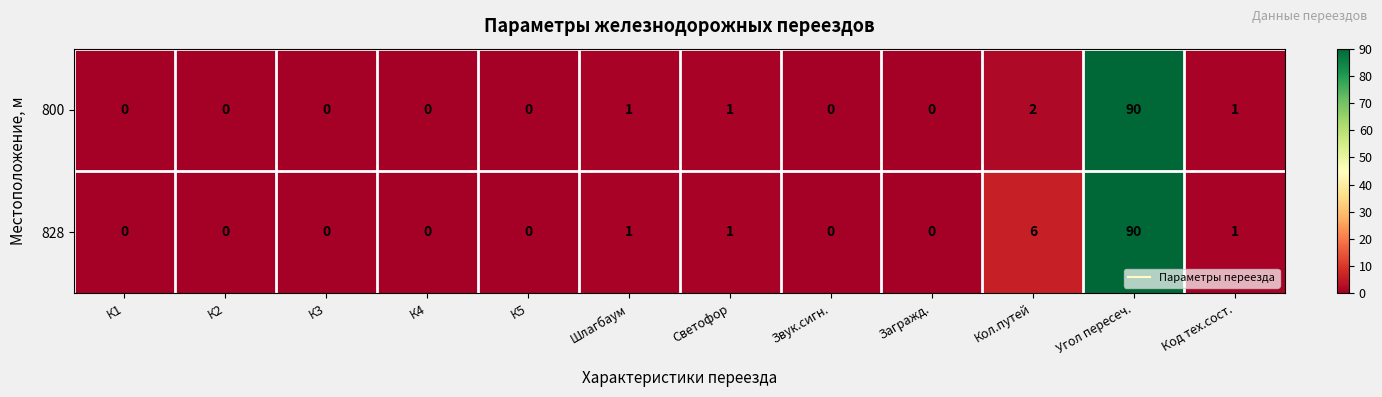

What is the maximum value for 828?

90